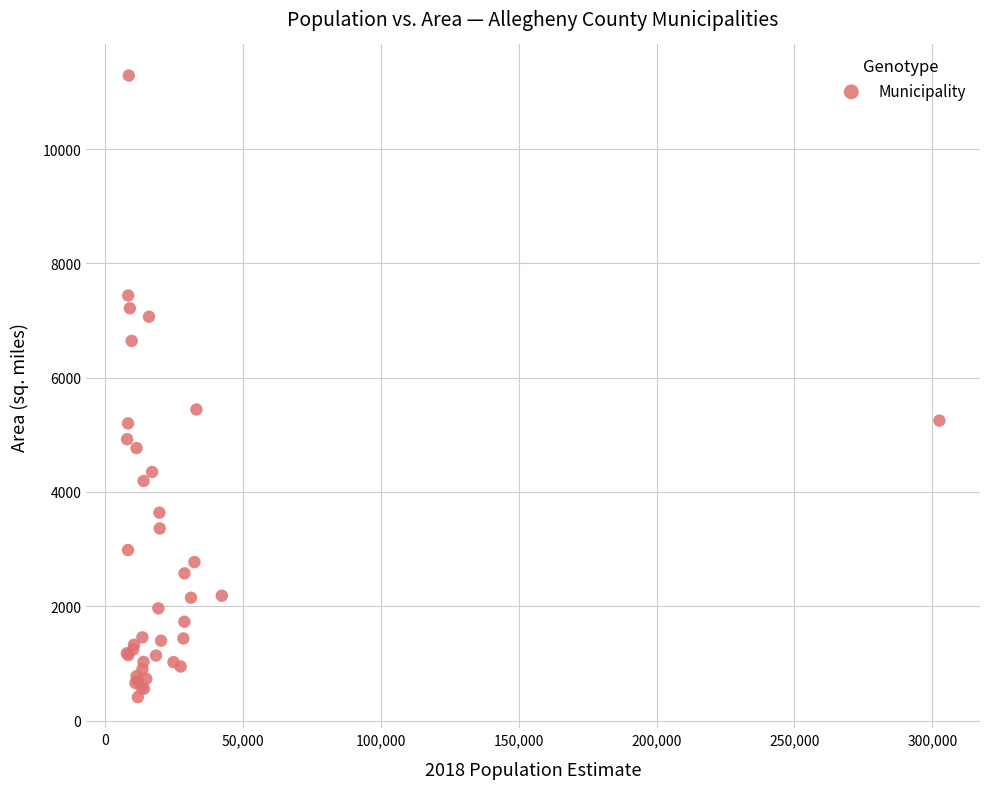

What Y value in the scatter plot is closest to 5848?

5443.5